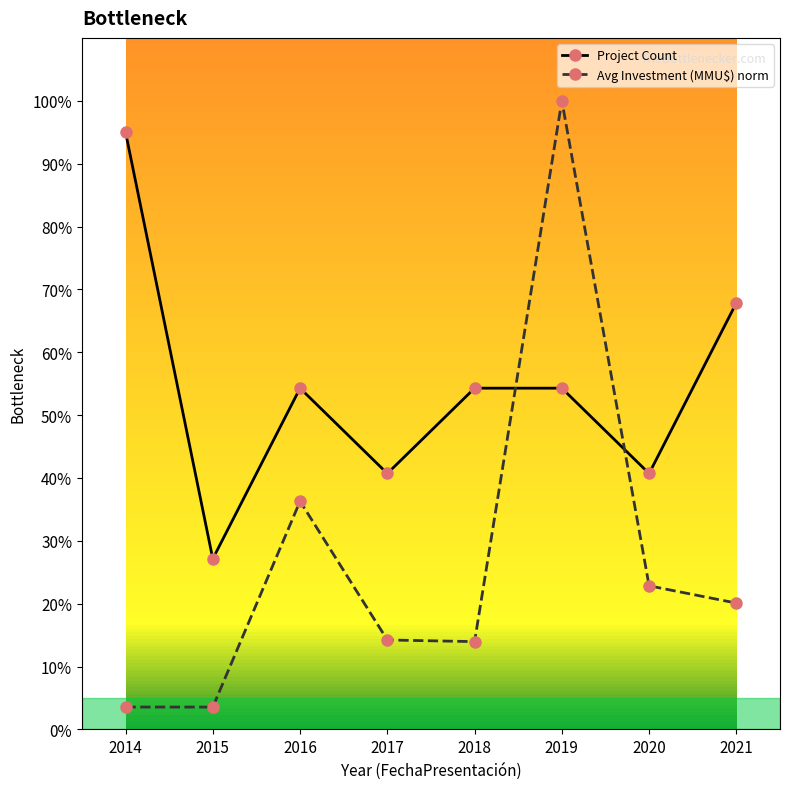

Is it true that Project Count equals 95.0 at 2014?

True